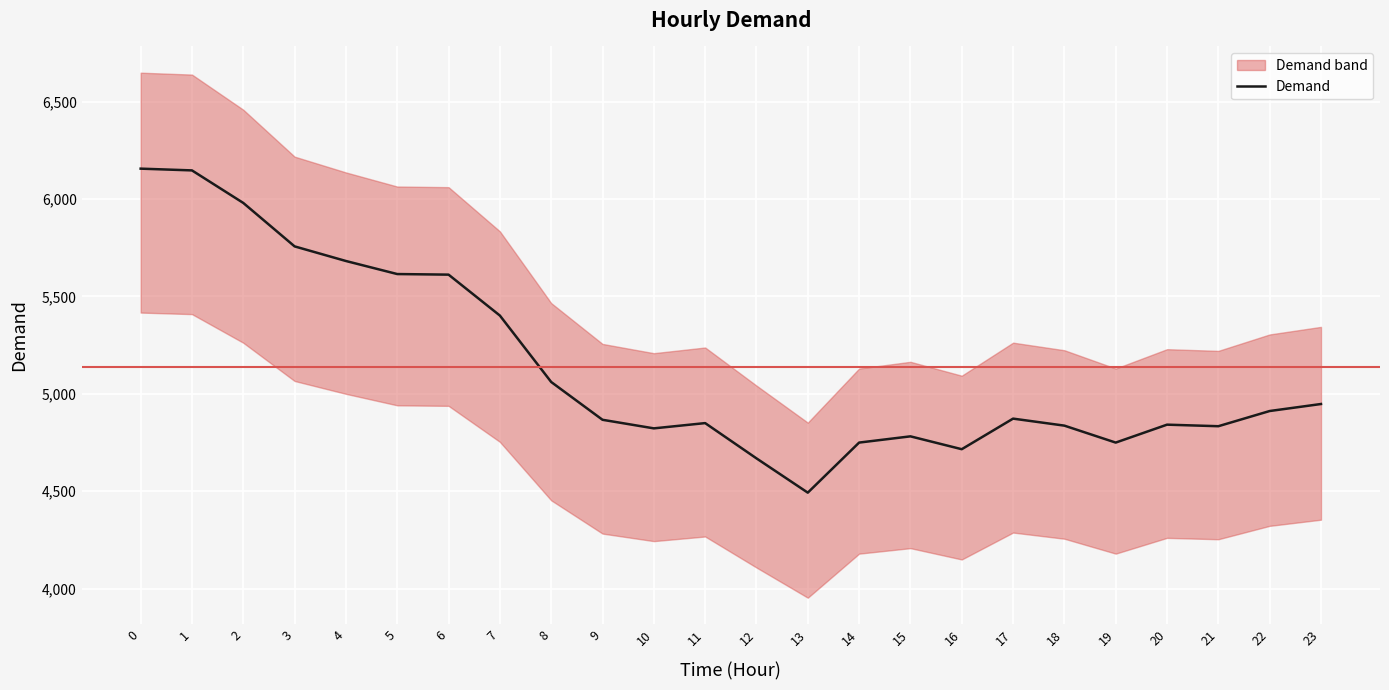

How many categories are shown in the chart?

24